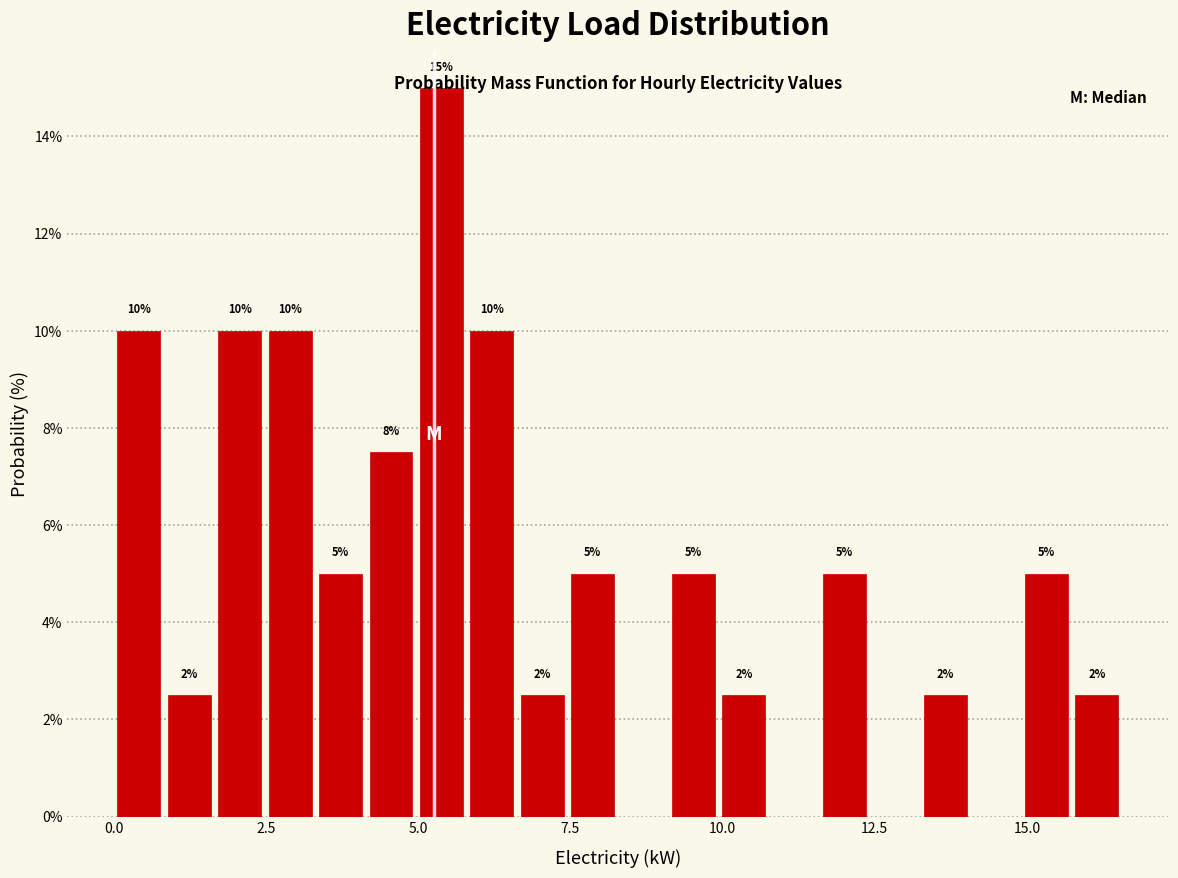

Around what value on the x-axis is the tallest bar? Give the approximate position of its centre, as read against the axis.

5.5